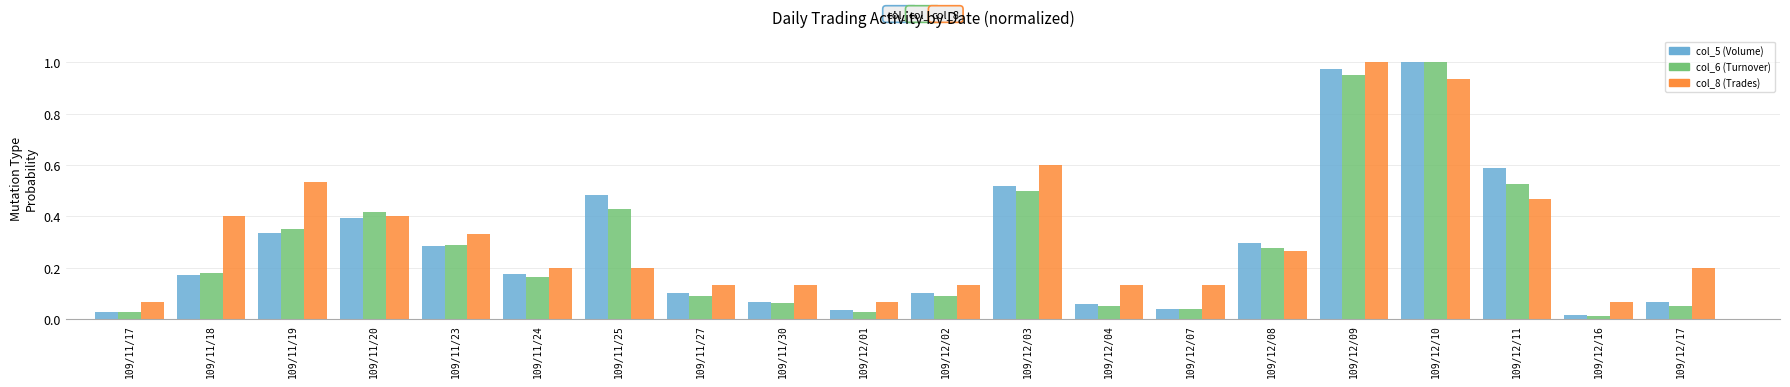

Between 109/11/27 and 109/12/03, which series saw the biggest shift?

col_8 (Trades)